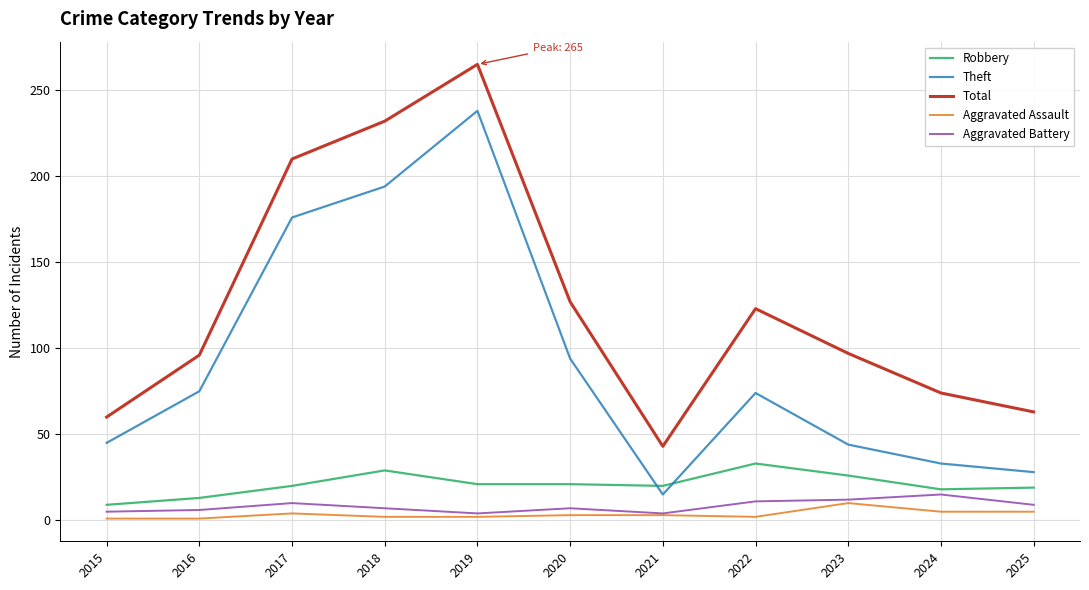

What is the difference between the second highest and minimum values in the Aggravated Battery series?

8